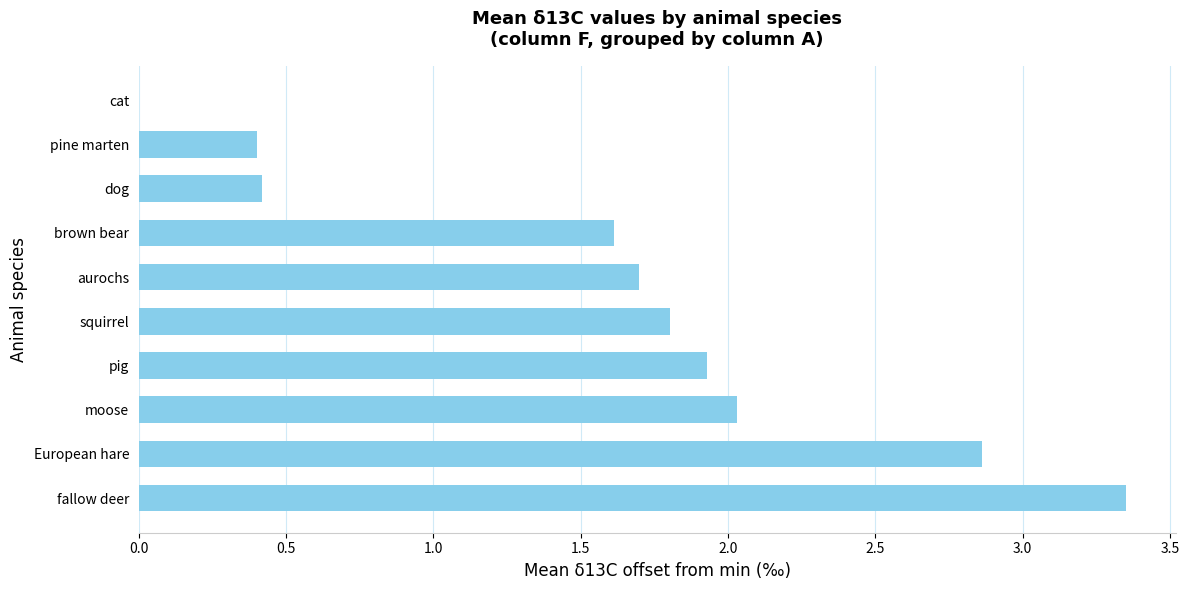

At which category does the chart reach its peak across all series?

fallow deer